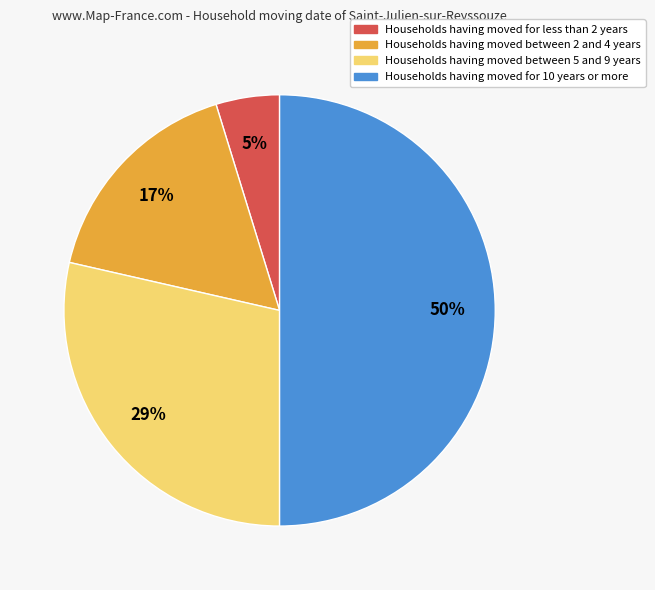

To the nearest percent, what is the difference between the largest and smallest slice percentages?

45%